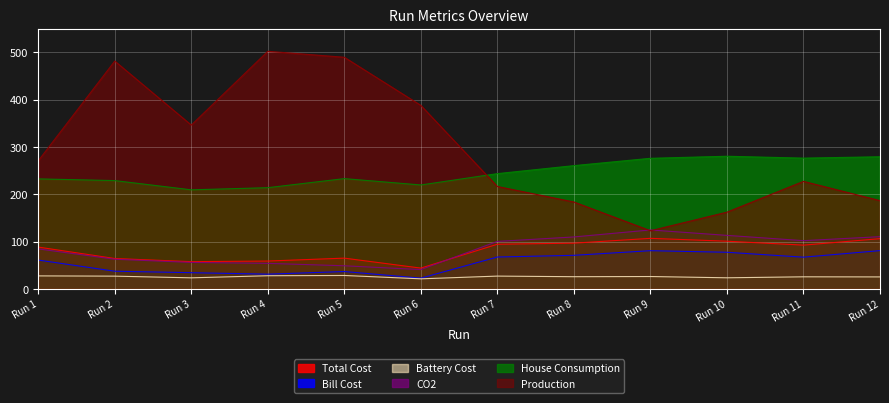

Reading right to left, list all the values displayed in this chart.

Total Cost: 106.0	92.4	100.7	106.7	96.6	94.2	43.9	64.9	58.8	57.5	64.2	88.3
Bill Cost: 80.8	67.0	77.3	80.7	70.9	67.3	22.7	36.6	31.1	34.2	37.3	60.9
Battery Cost: 25.2	25.5	23.4	26.1	25.7	27.0	21.2	28.3	27.7	23.3	26.9	27.4
CO2: 110.3	101.8	113.0	124.5	109.7	100.2	40.8	48.8	53.9	55.9	62.6	84.5
House Consumption: 279.1	276.2	280.2	275.8	260.3	243.4	219.5	232.9	213.8	209.2	228.8	232.3
Production: 186.4	227.1	162.1	122.7	183.5	216.3	387.6	489.3	501.9	346.0	481.3	270.6